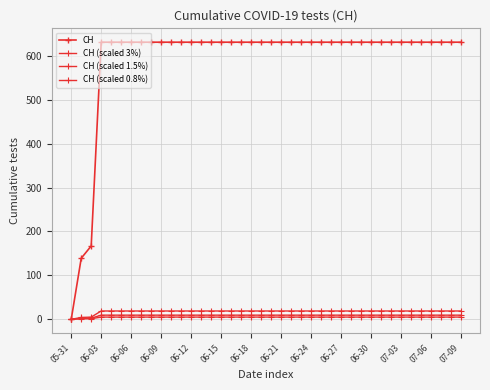

What is the difference between the maximum and minimum values in the CH (scaled 0.8%) series?

5.0